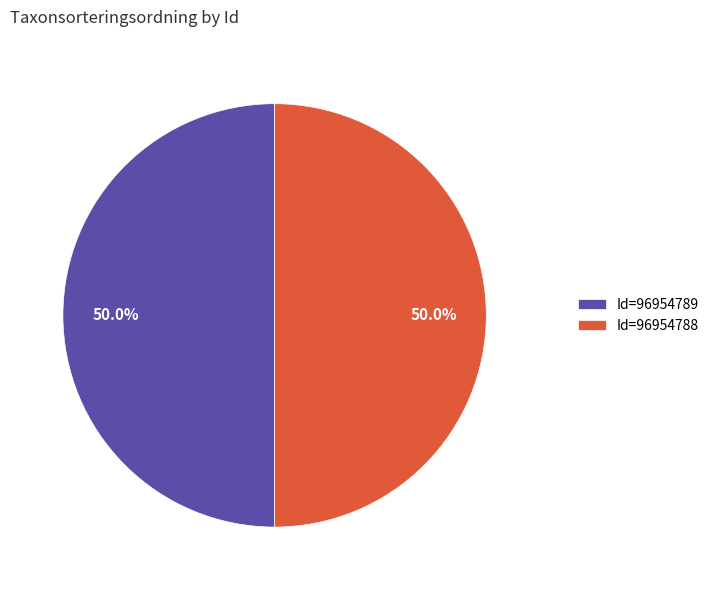

Count the number of slices in the pie.

2